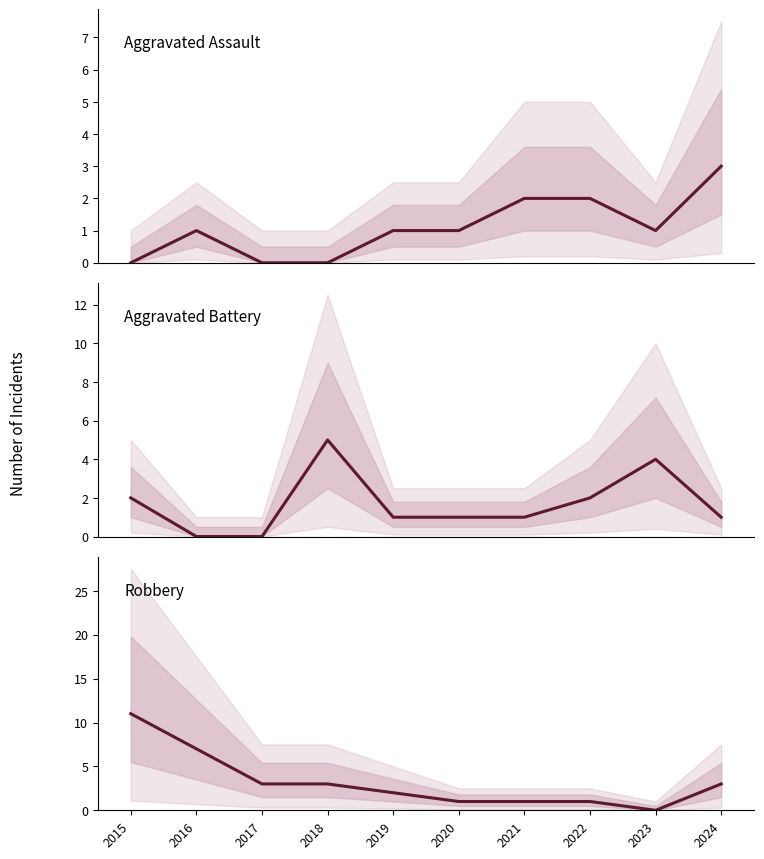

At which label does Aggravated Battery first exceed 1?

2015